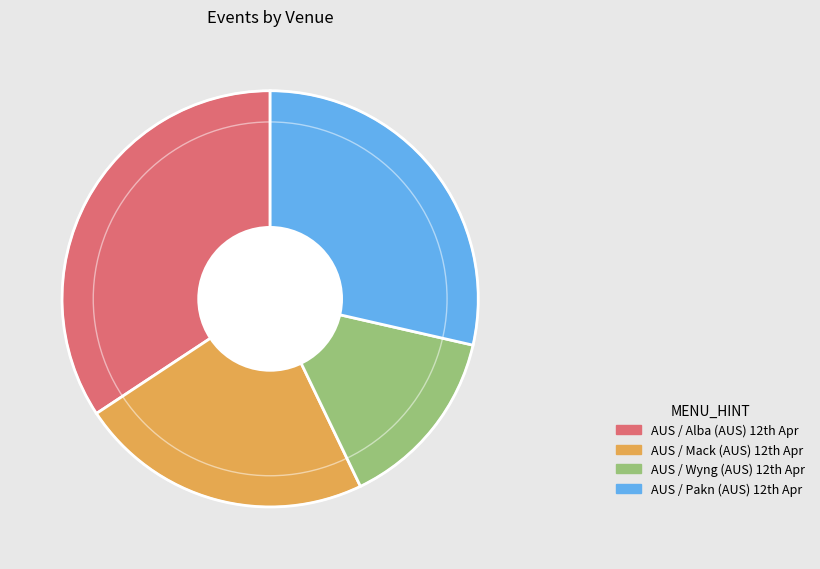

Rank the categories by value from lowest to highest.

AUS / Wyng (AUS) 12th Apr, AUS / Mack (AUS) 12th Apr, AUS / Pakn (AUS) 12th Apr, AUS / Alba (AUS) 12th Apr